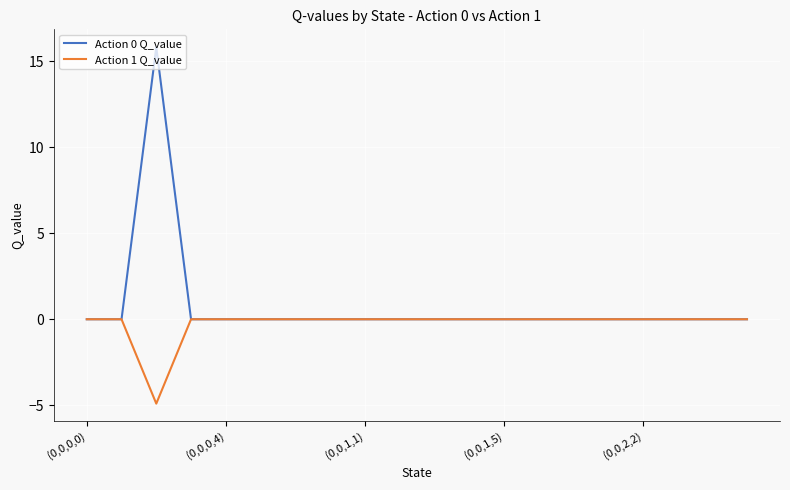

List the series in order of their overall mean, lowest first.

Action 1 Q_value, Action 0 Q_value